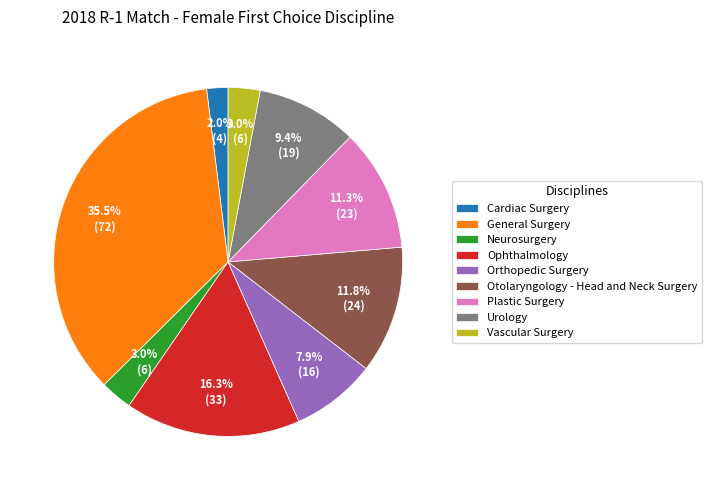

Which slice is the smallest?

Cardiac Surgery